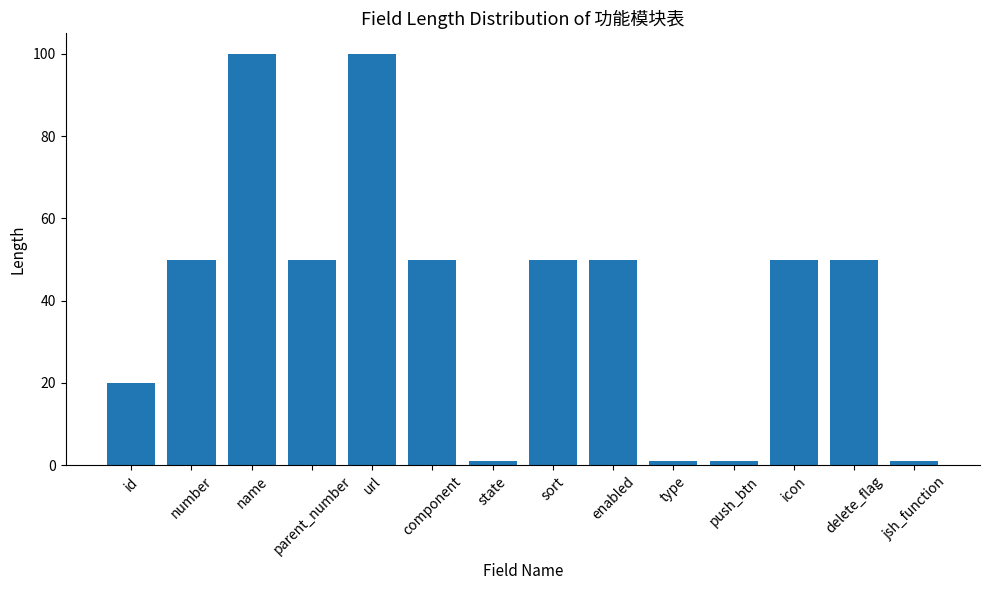

What is the greatest value displayed?

100